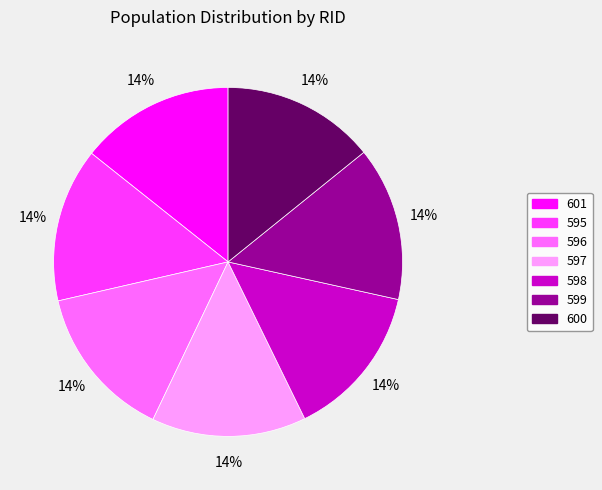

Do 601 and 596 together represent more than half of the pie?

No